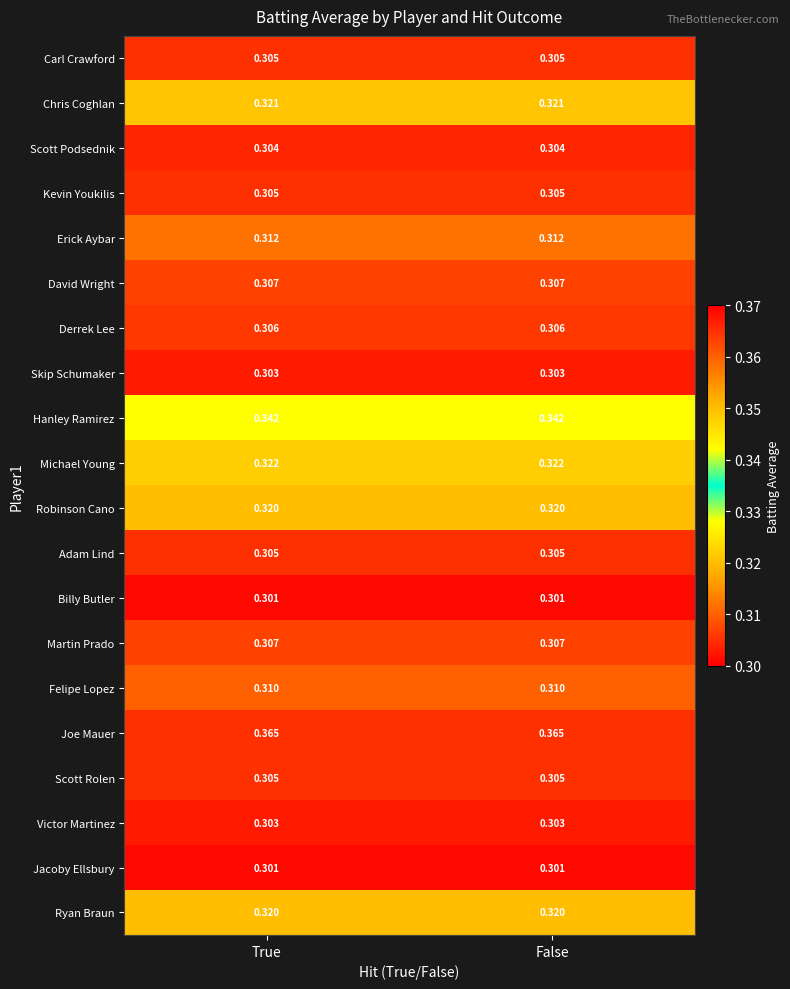

What is the difference between the highest and lowest values at False?

0.1